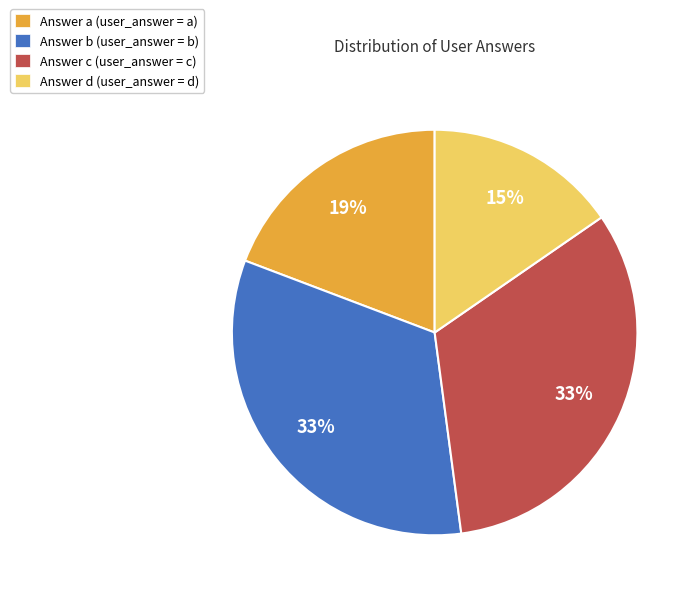

Is the sum of Answer d (user_answer = d) and Answer a (user_answer = a) greater than half?

No